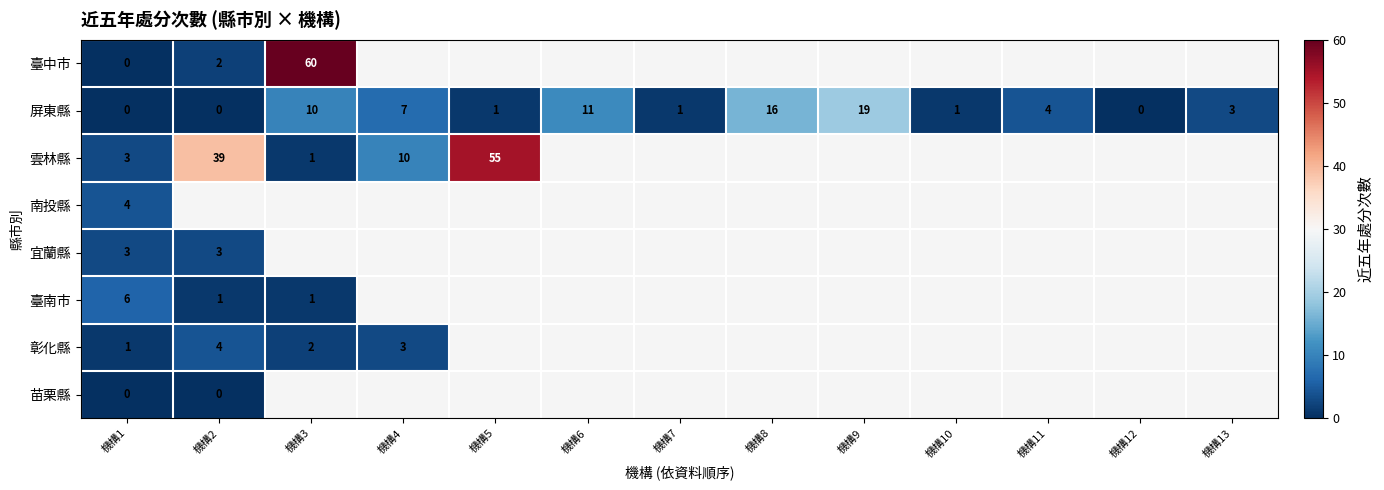

How many categories are shown in the chart?

13